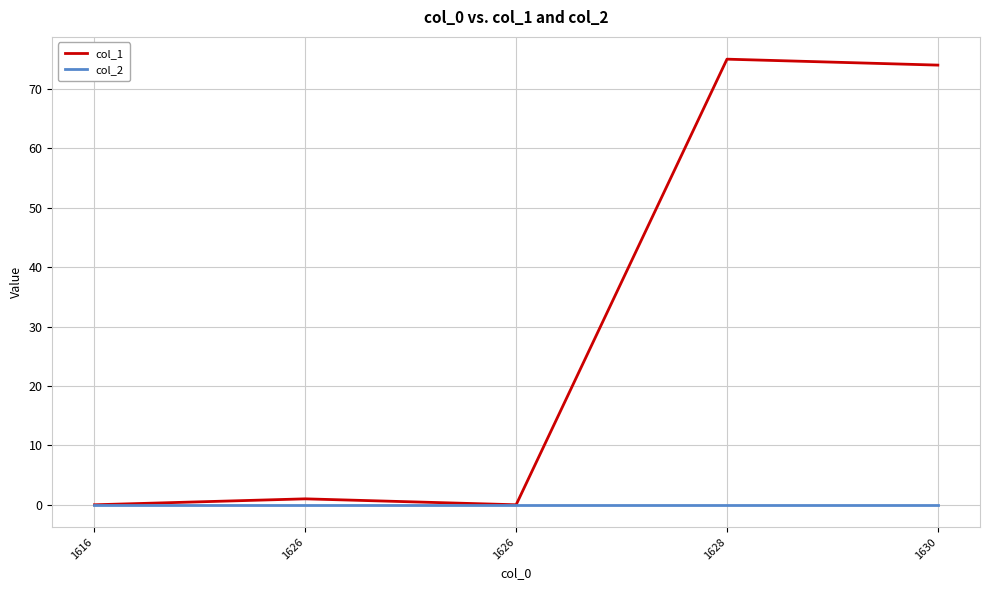

Does the chart have visible grid lines?

Yes